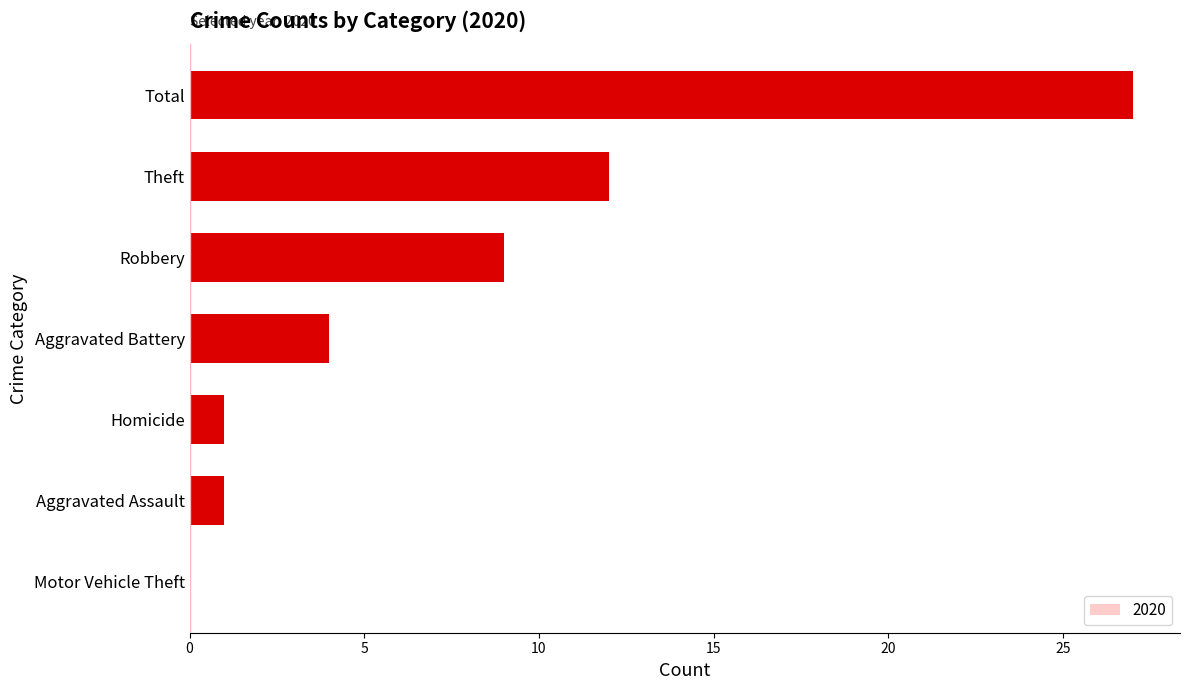

At which label is the value closest to 13?

Theft